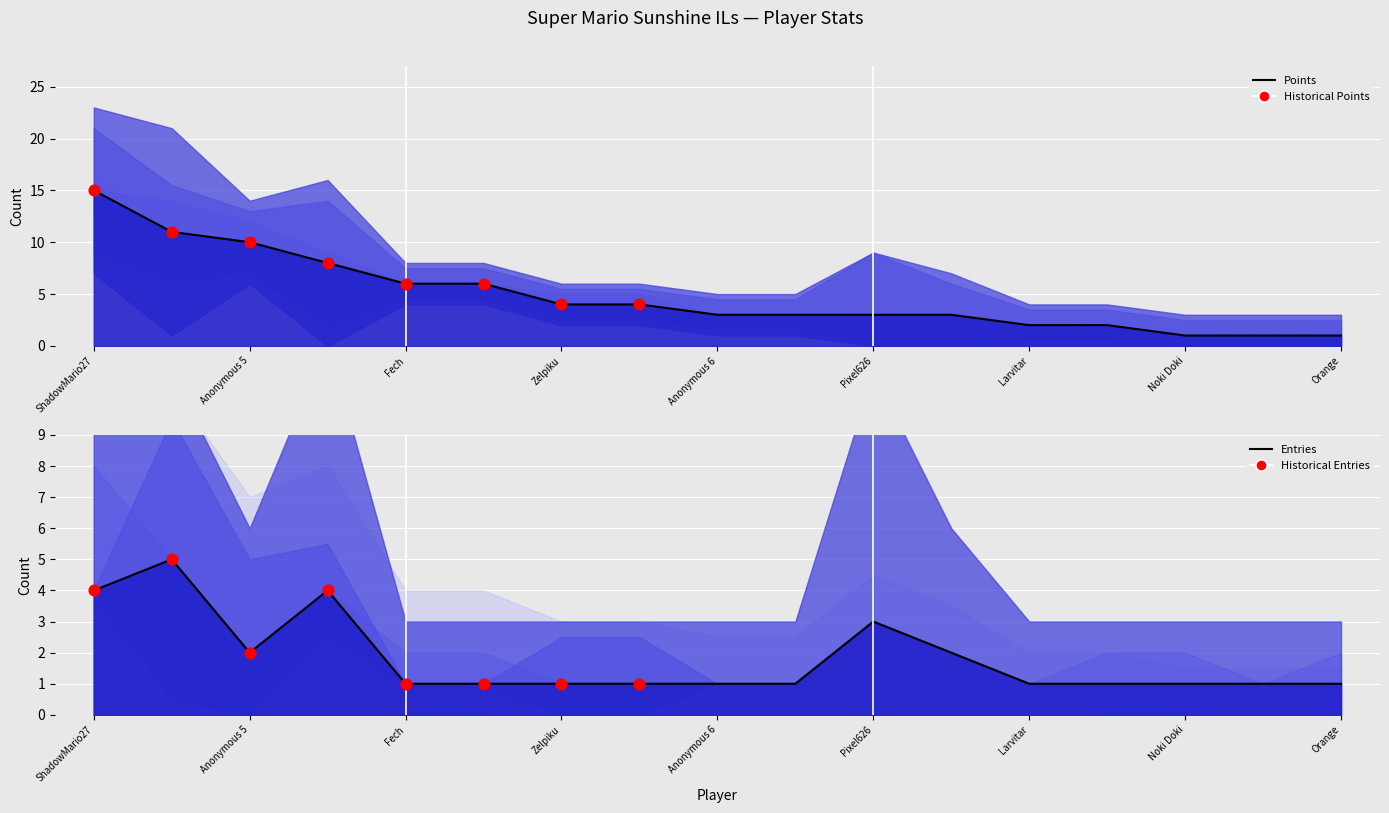

Is the value of Points at Anonymous 6 greater than the value of col_4 at Pixel626?

No